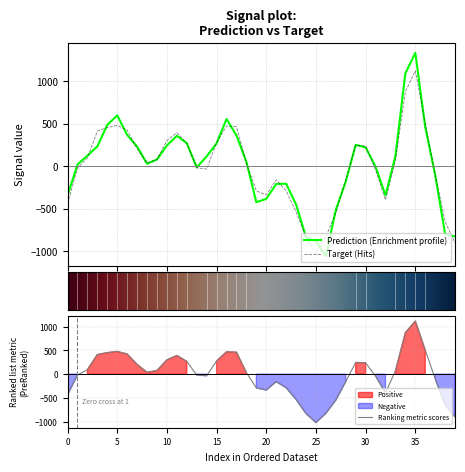

How many positive values does the target series have?

21